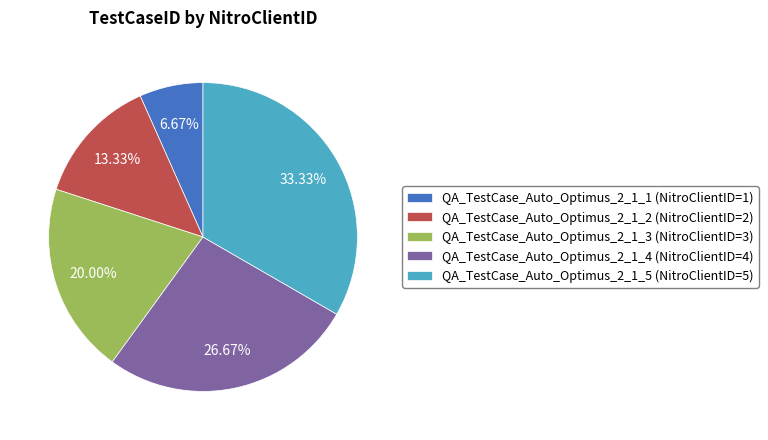

What is the ratio of the value at QA_TestCase_Auto_Optimus_2_1_1 (NitroClientID=1) to the value at QA_TestCase_Auto_Optimus_2_1_2 (NitroClientID=2)?

0.5